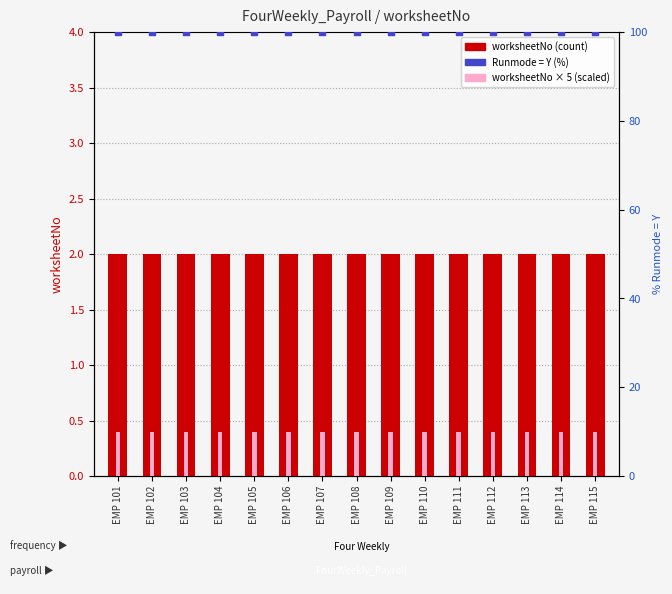

What is the total value across all series at EMP 101?

112